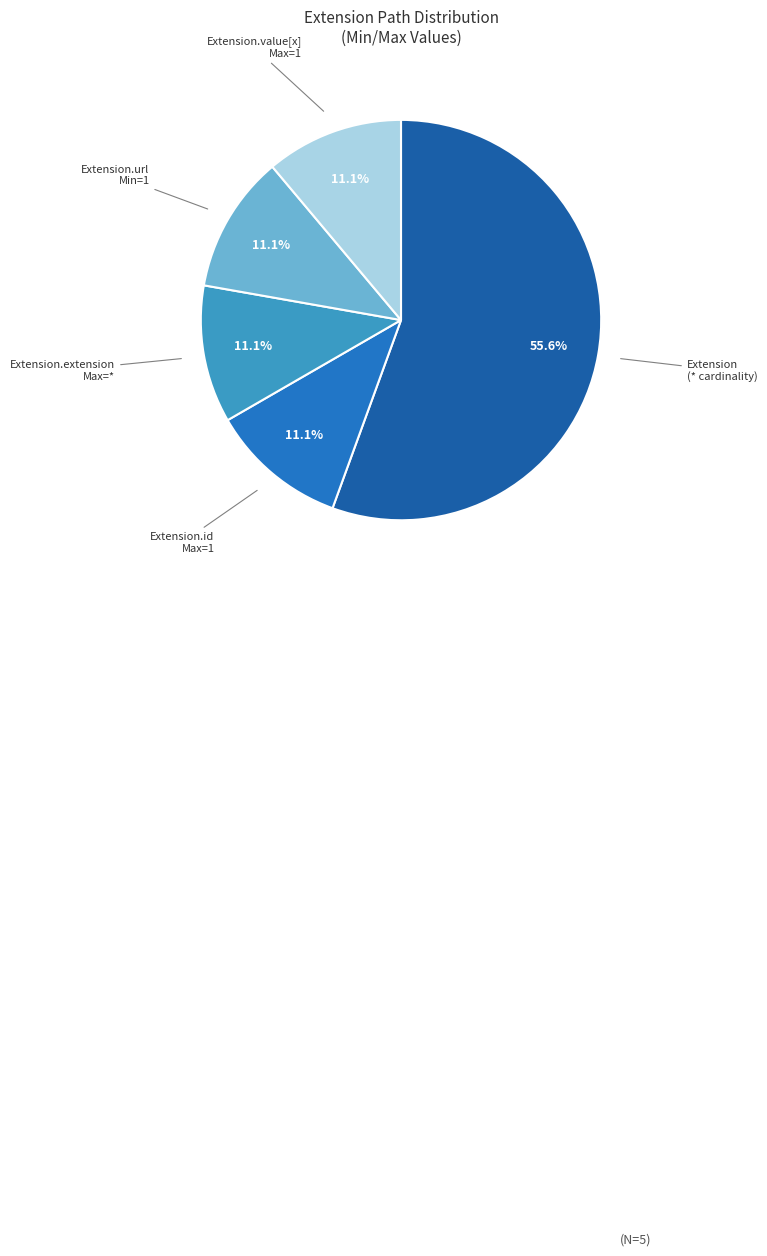

Is Extension.id Max=1 the majority of the pie?

No